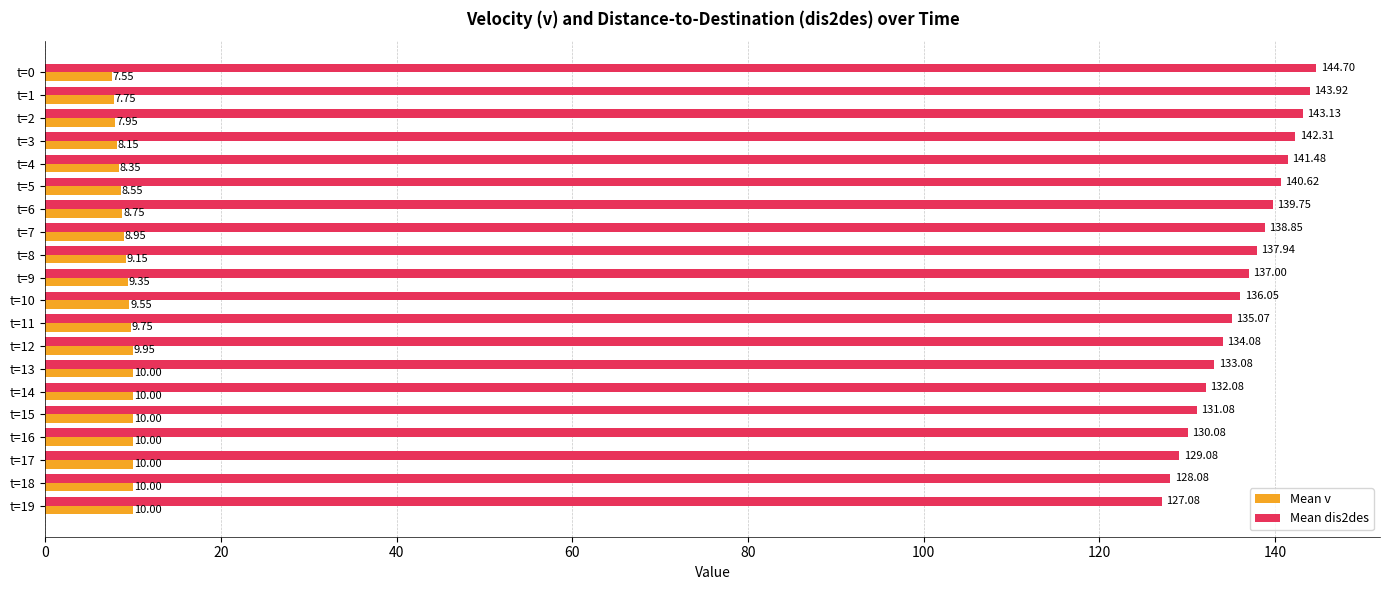

Which series has the widest spread of values?

Mean dis2des